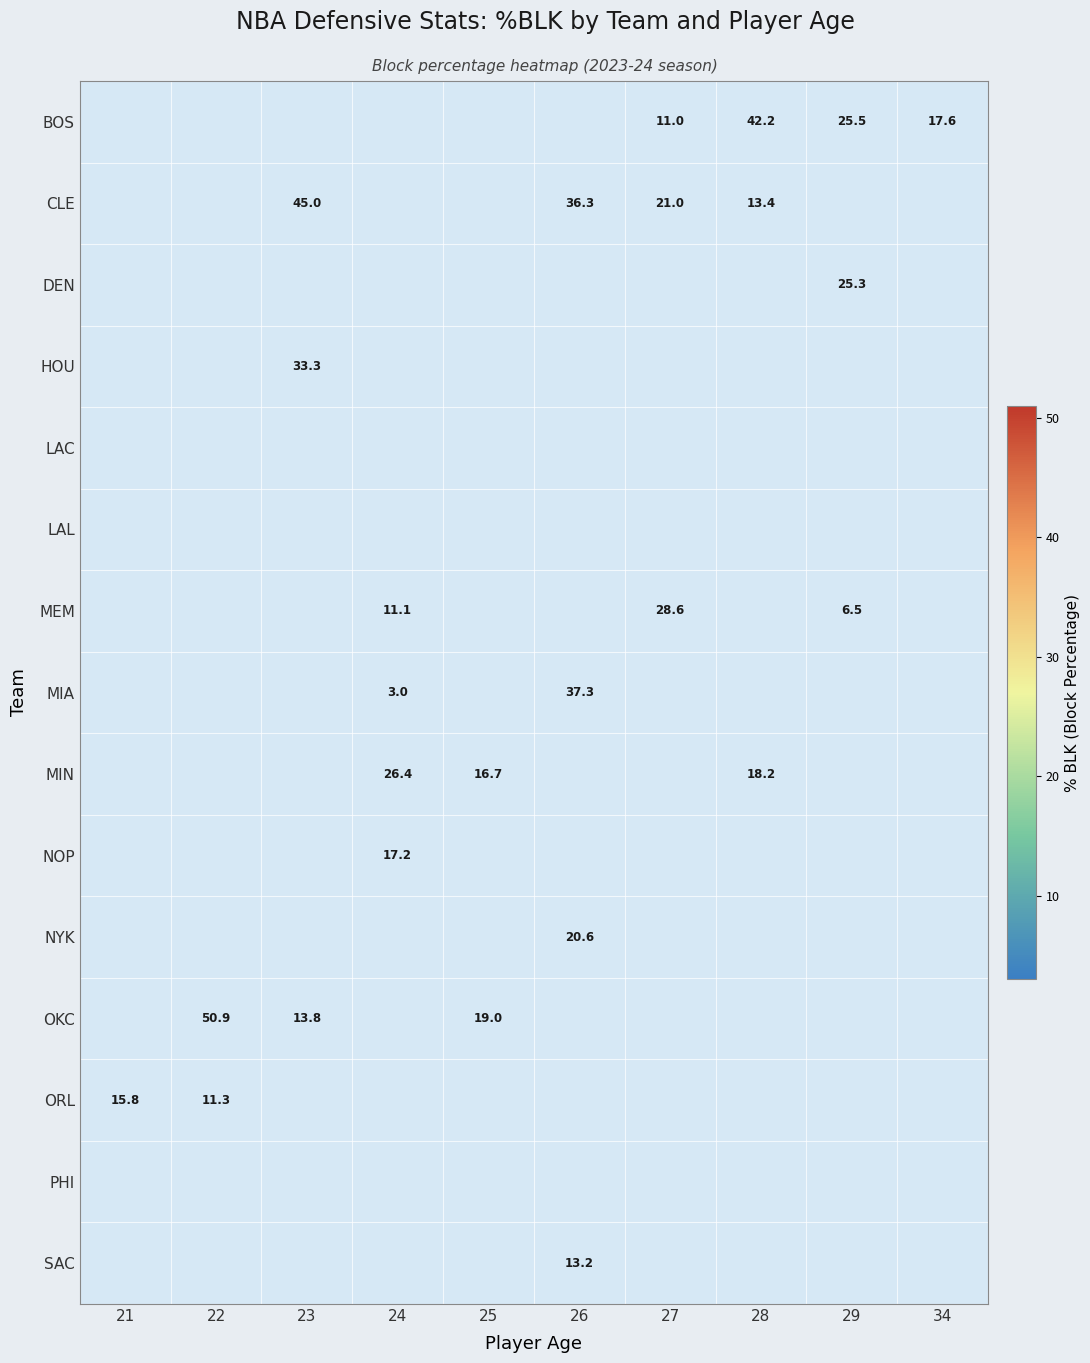

The NYK series shows 10.8 at 26. True or false?

False